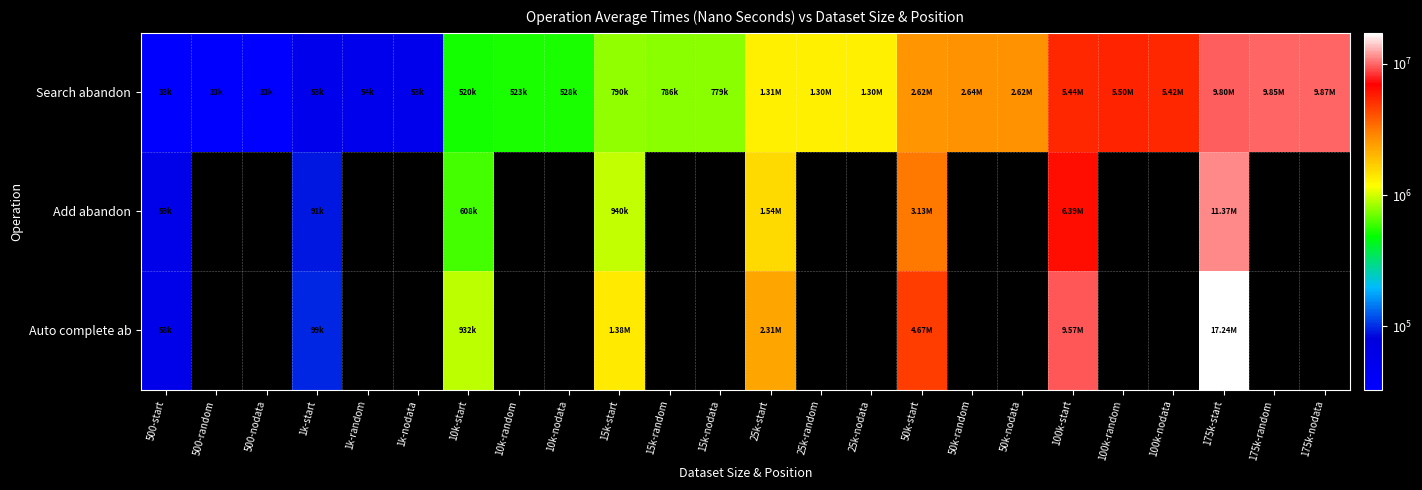

What is the difference between the highest and lowest values at 25k-start?

1001300.0